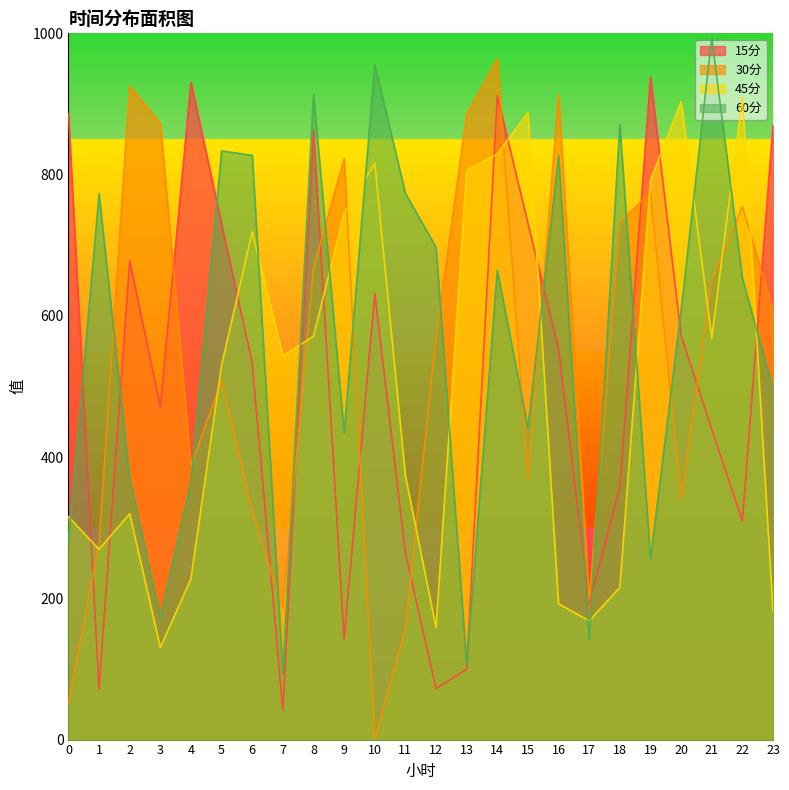

True or false: 15分 and 60分 cross at least once.

True